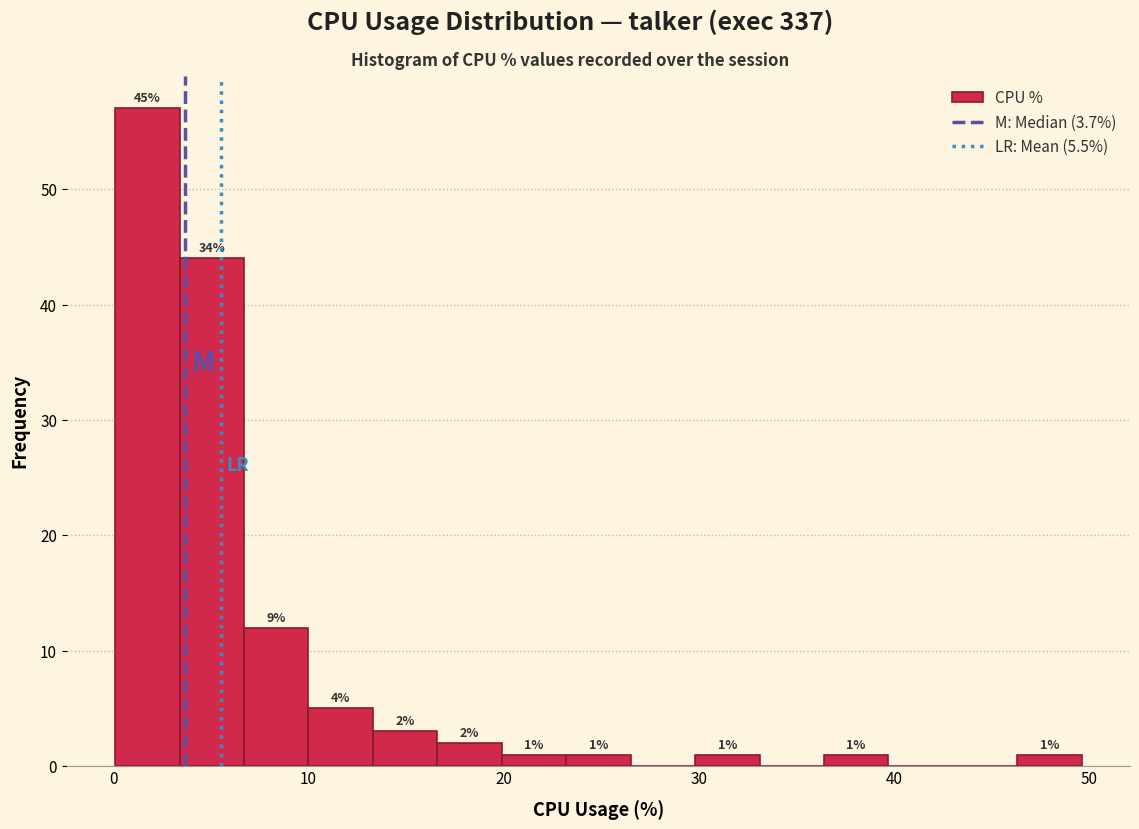

Around what value on the x-axis is the tallest bar? Give the approximate position of its centre, as read against the axis.

2